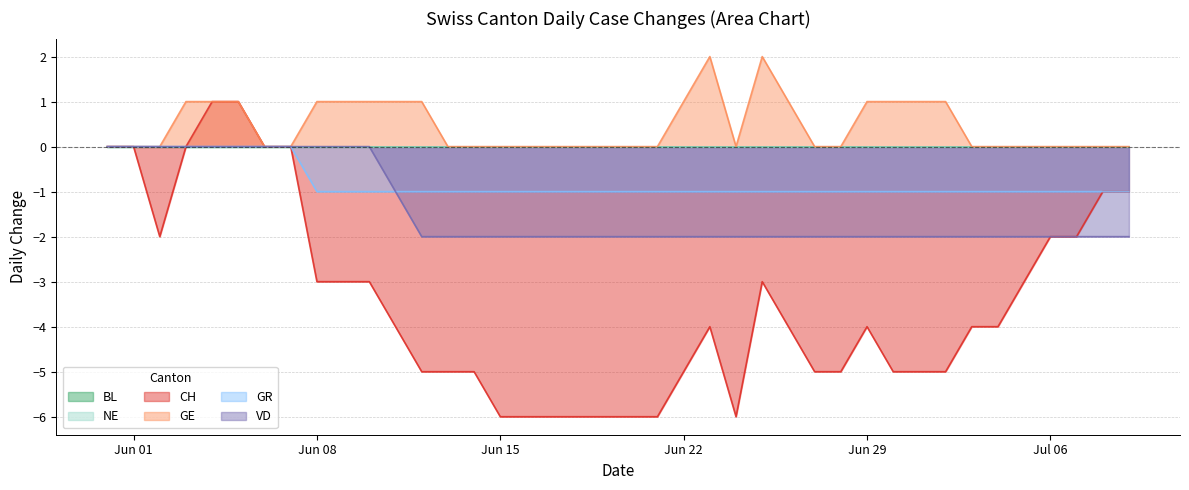

At which label does CH reach its peak?

2020-06-04